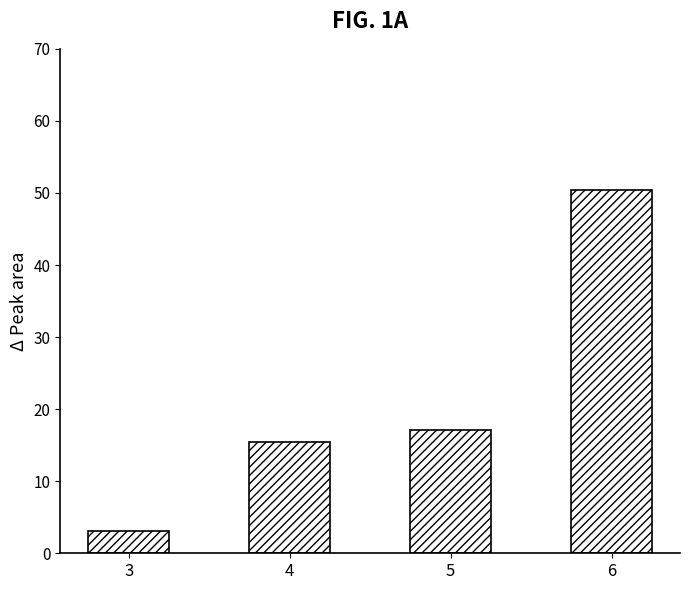

How many data points are less than 17?

2